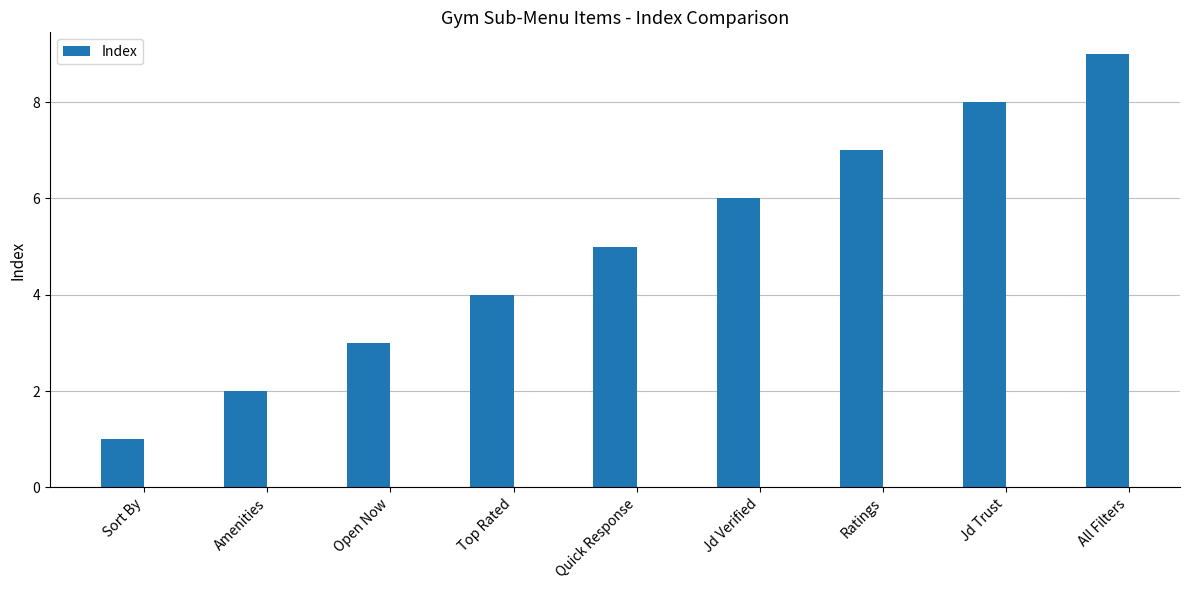

What is the sum of all values?

45